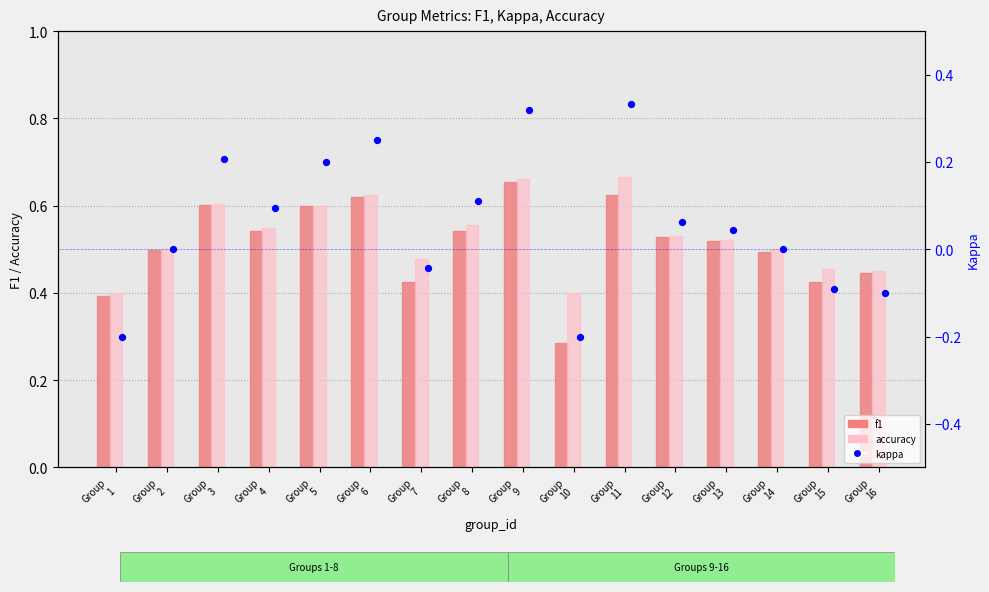

Which series contains the lowest Y value?

kappa